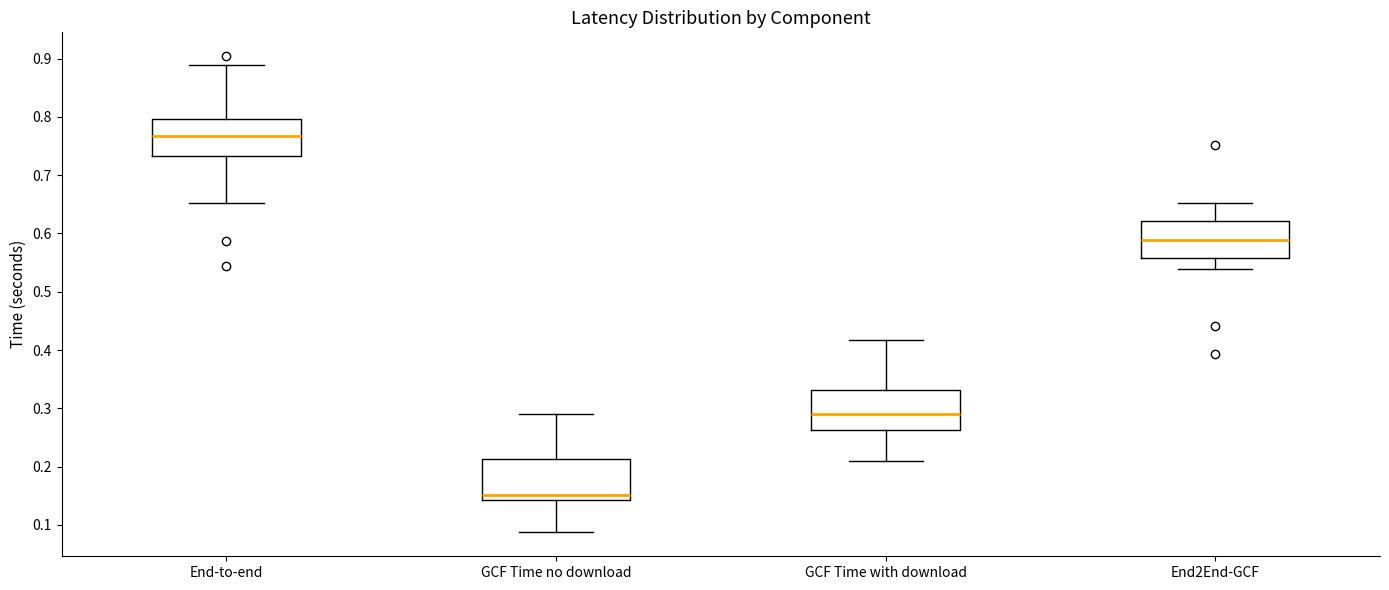

Which box has the lowest median line?

GCF Time no download